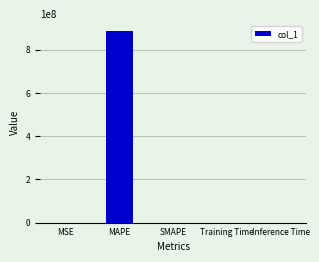

Which category has the highest value across all series?

MAPE